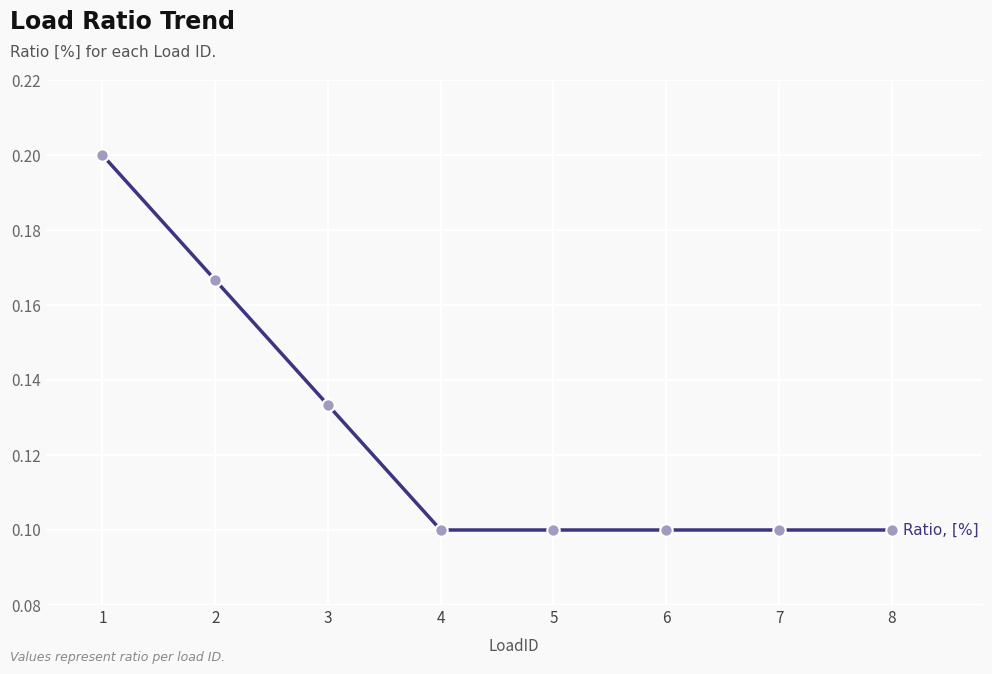

What is the sum of all values?

1.0